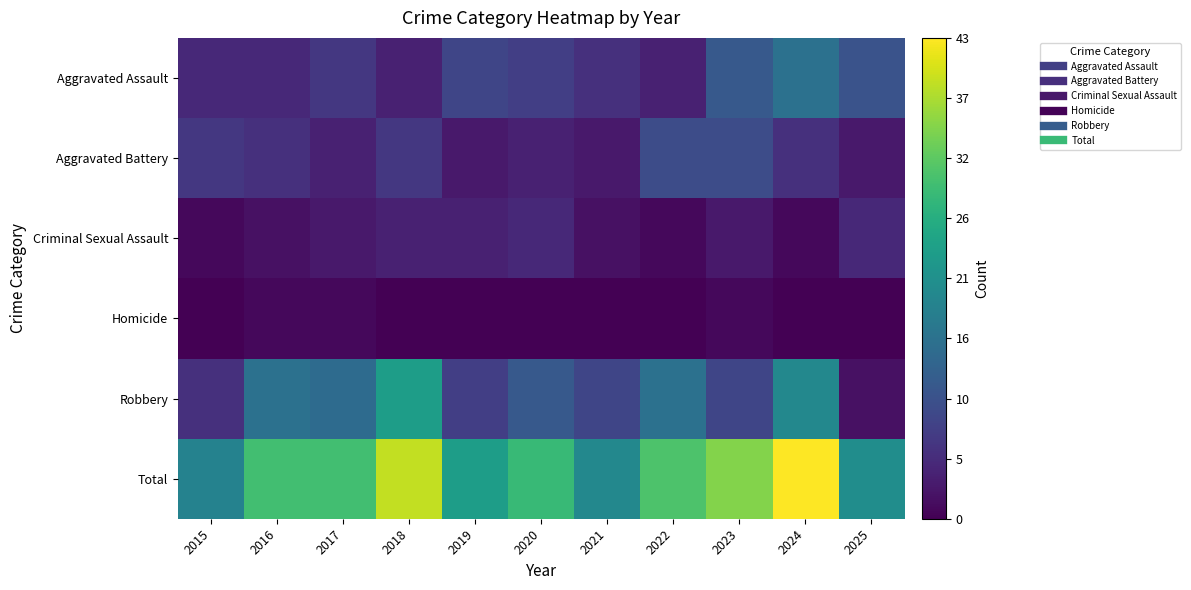

Reading left to right, what are all the values shown in this chart?

Aggravated Assault: 2015=5	2016=5	2017=7	2018=4	2019=9	2020=8	2021=6	2022=4	2023=12	2024=16	2025=11
Aggravated Battery: 2015=7	2016=6	2017=4	2018=7	2019=3	2020=4	2021=3	2022=10	2023=10	2024=6	2025=3
Criminal Sexual Assault: 2015=1	2016=2	2017=3	2018=4	2019=4	2020=5	2021=2	2022=1	2023=3	2024=1	2025=5
Homicide: 2015=0	2016=1	2017=1	2018=0	2019=0	2020=0	2021=0	2022=0	2023=1	2024=0	2025=0
Robbery: 2015=6	2016=16	2017=15	2018=24	2019=8	2020=12	2021=9	2022=16	2023=9	2024=20	2025=2
Total: 2015=19	2016=30	2017=30	2018=39	2019=24	2020=29	2021=20	2022=31	2023=35	2024=43	2025=21